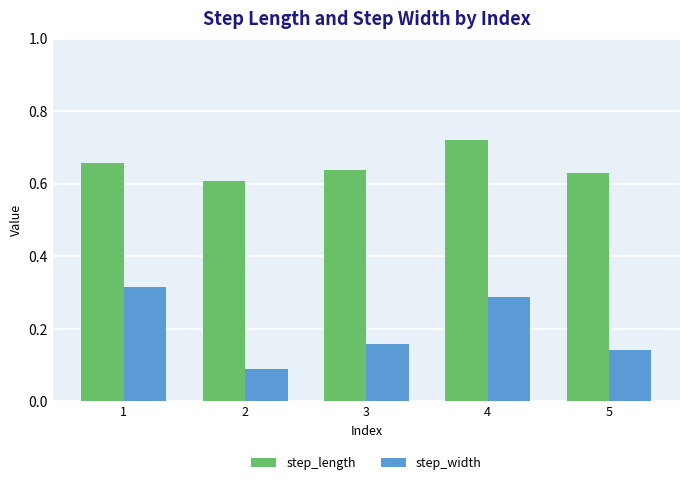

Which series has the largest range (max minus min)?

step_width